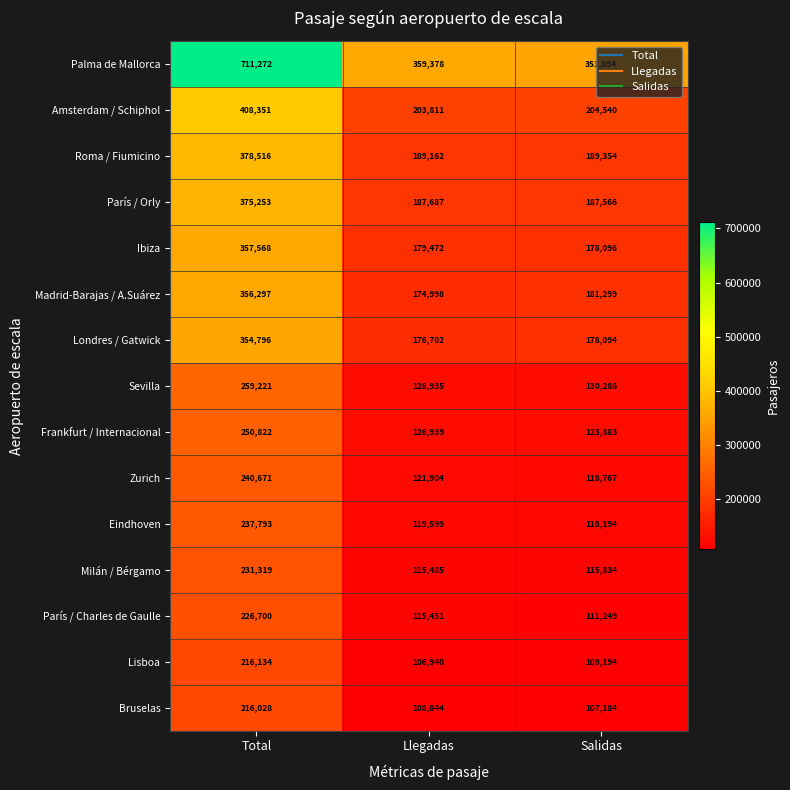

What is the greatest value displayed?

711272